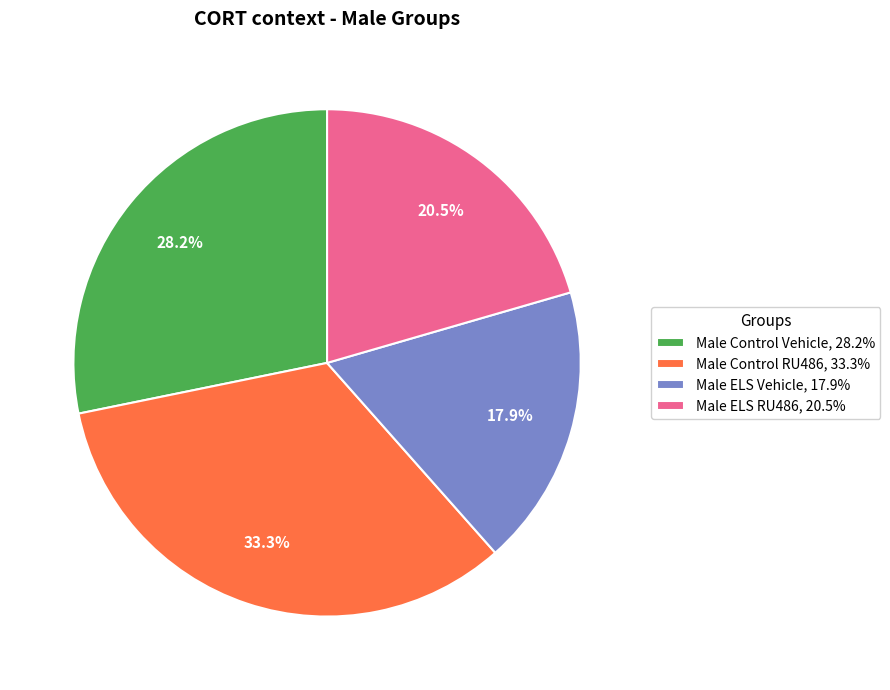

To the nearest percent, what is the difference between the largest and smallest slice percentages?

15%